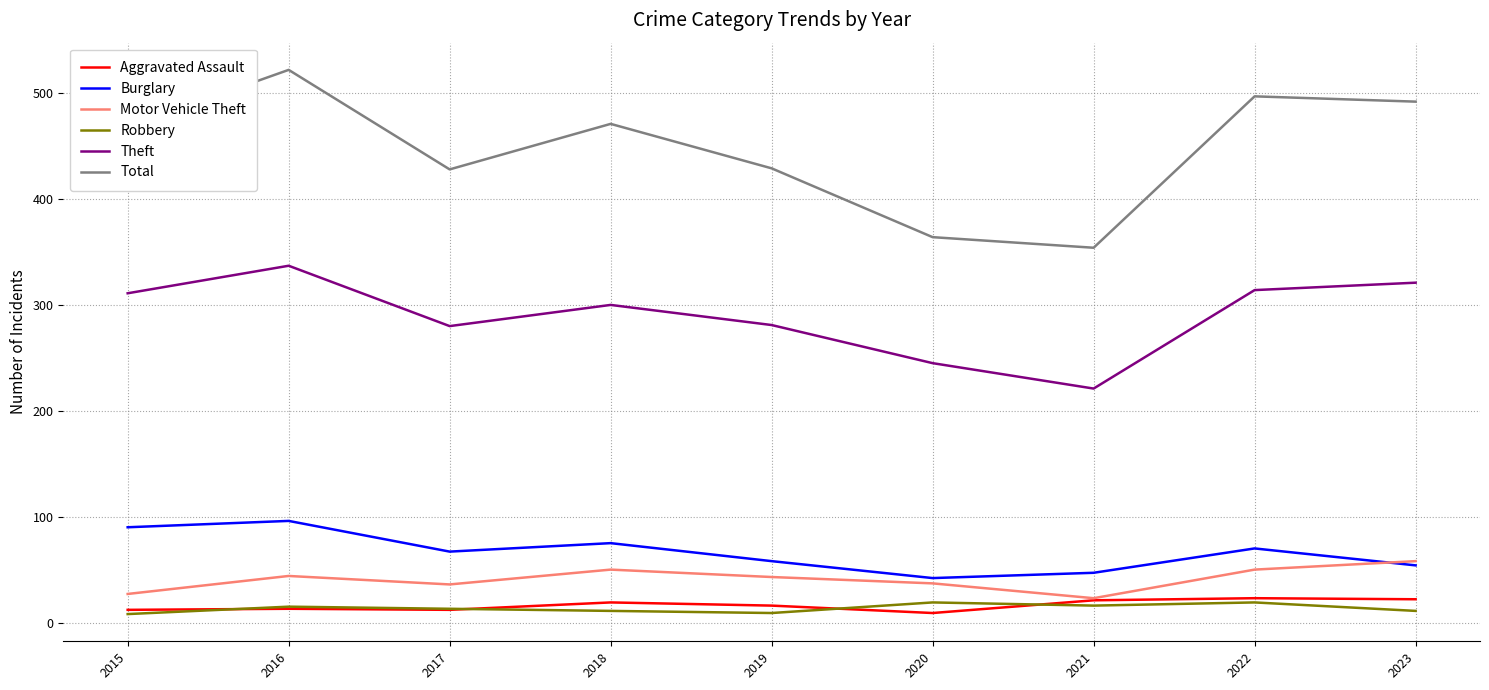

What are all the series names shown in the legend?

Aggravated Assault, Burglary, Motor Vehicle Theft, Robbery, Theft, Total